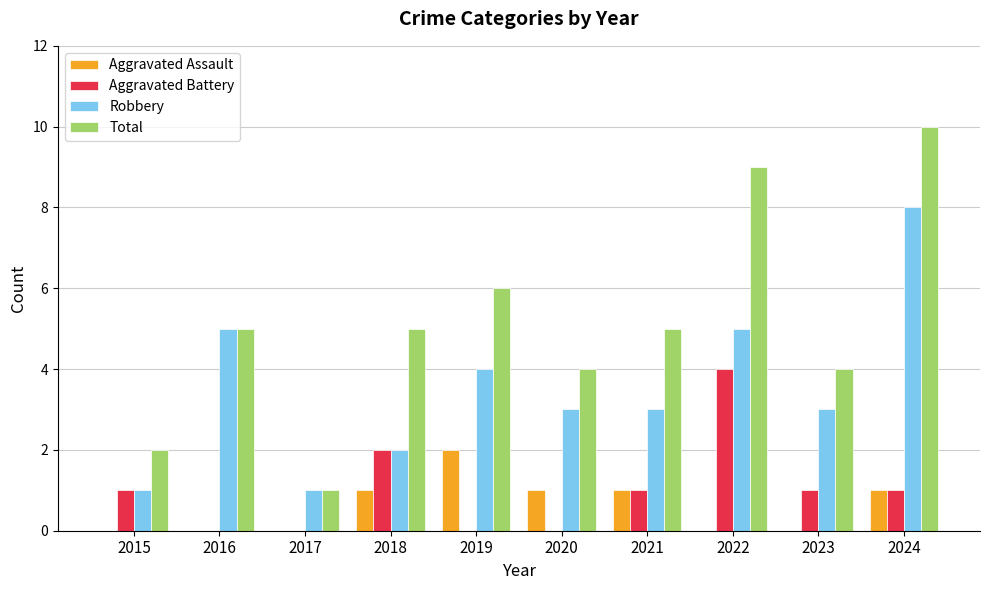

What is the difference between the Robbery values at 2022 and 2024?

3